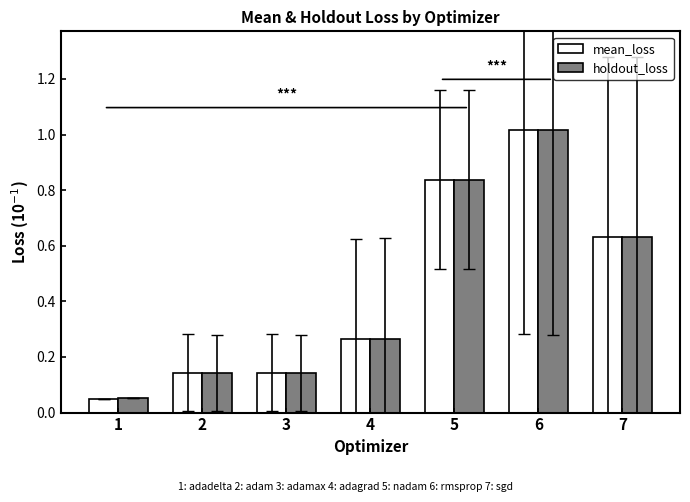

Which series has the largest range (max minus min)?

mean_loss